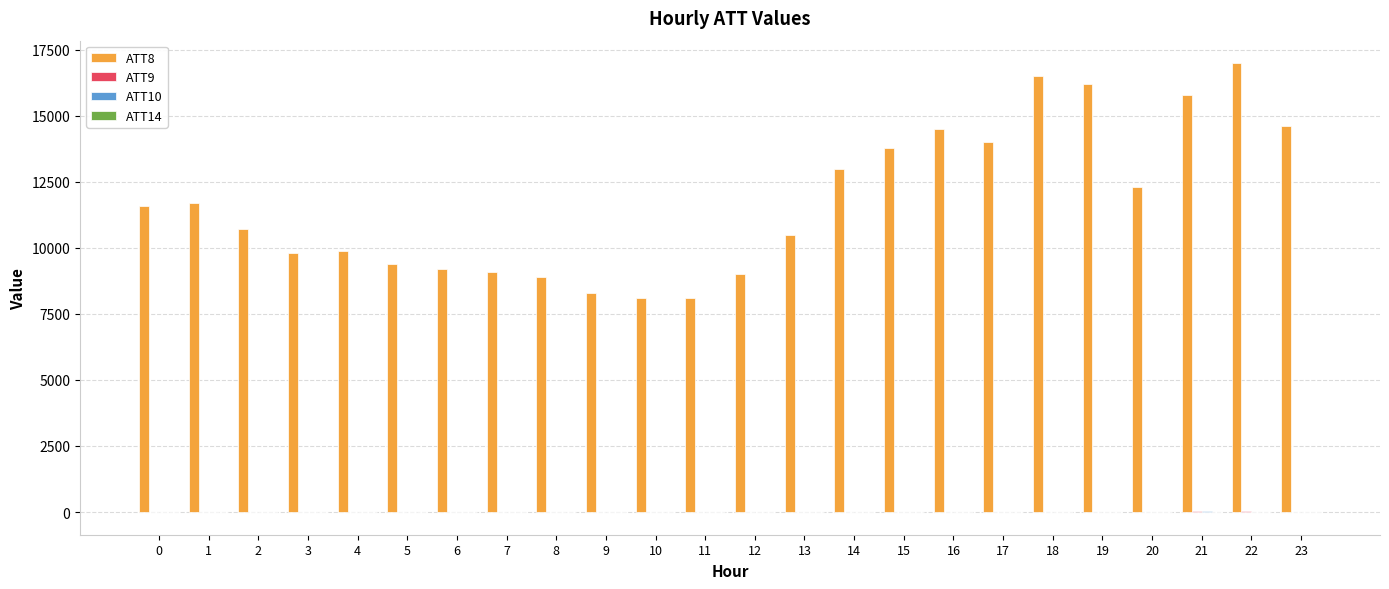

What is the maximum value shown in the chart?

17000.0